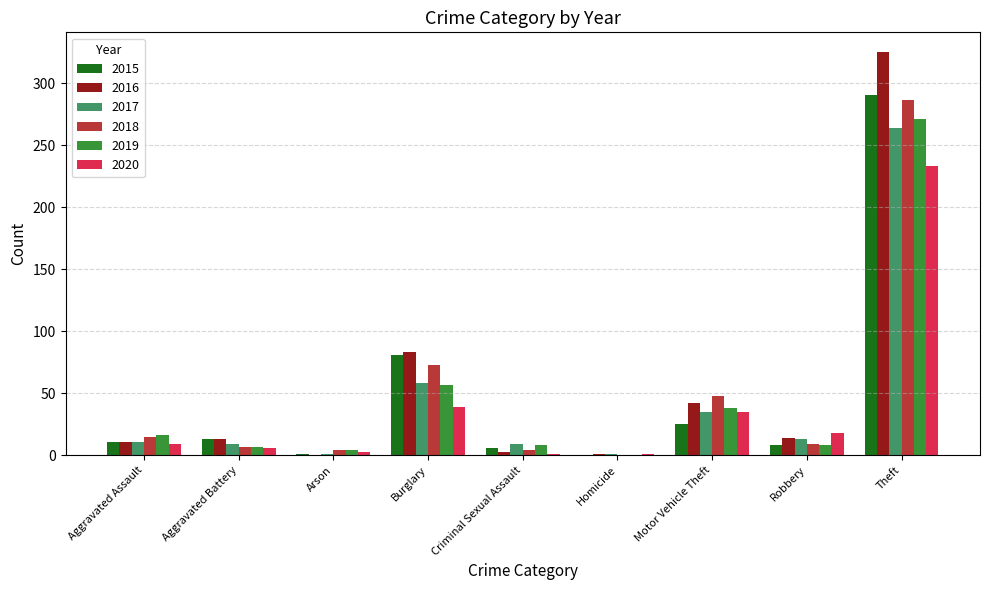

Between Burglary and Criminal Sexual Assault, which series saw the biggest shift?

2016